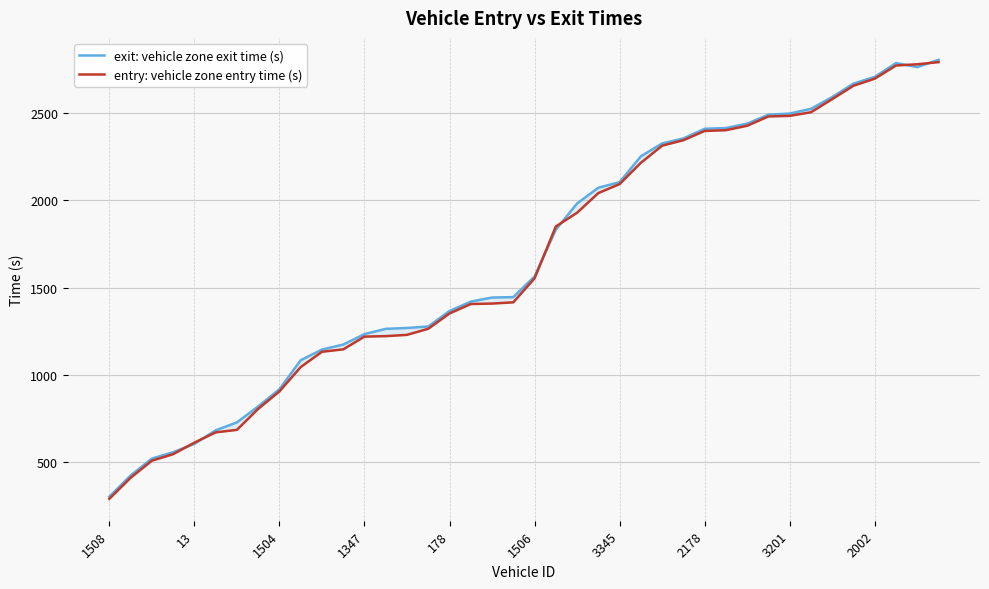

What is the greatest value displayed?

2807.2